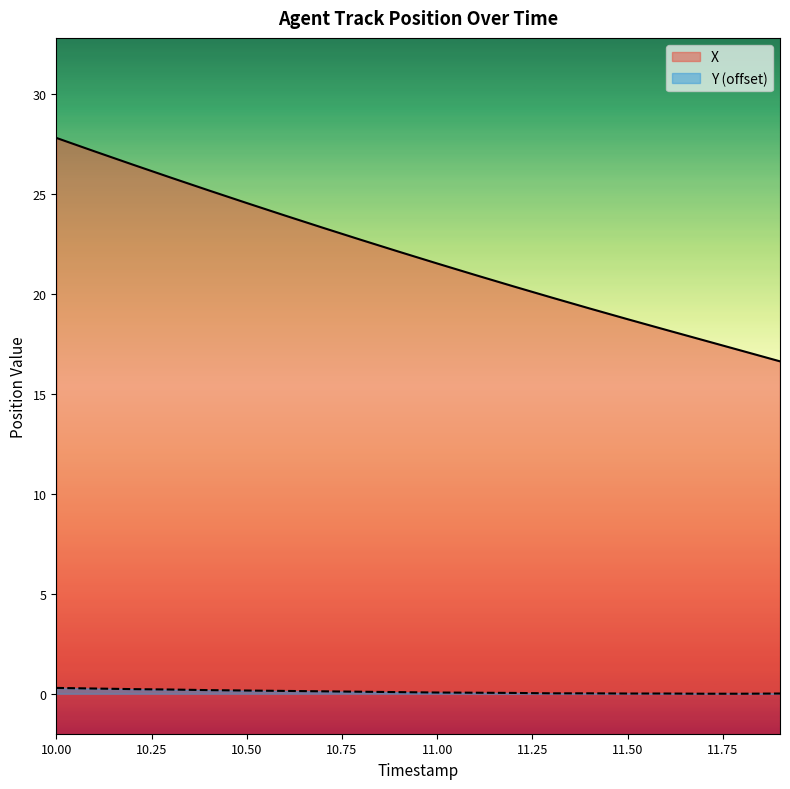

Which series has the widest spread of values?

X